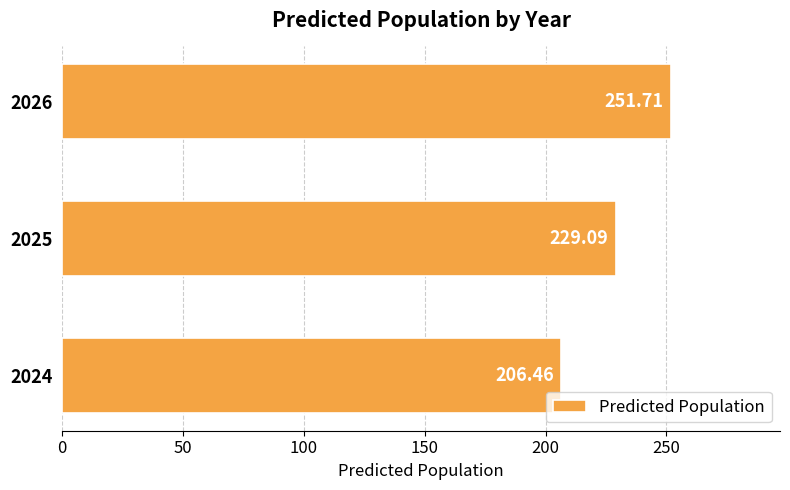

What is the sum of all values?

687.3